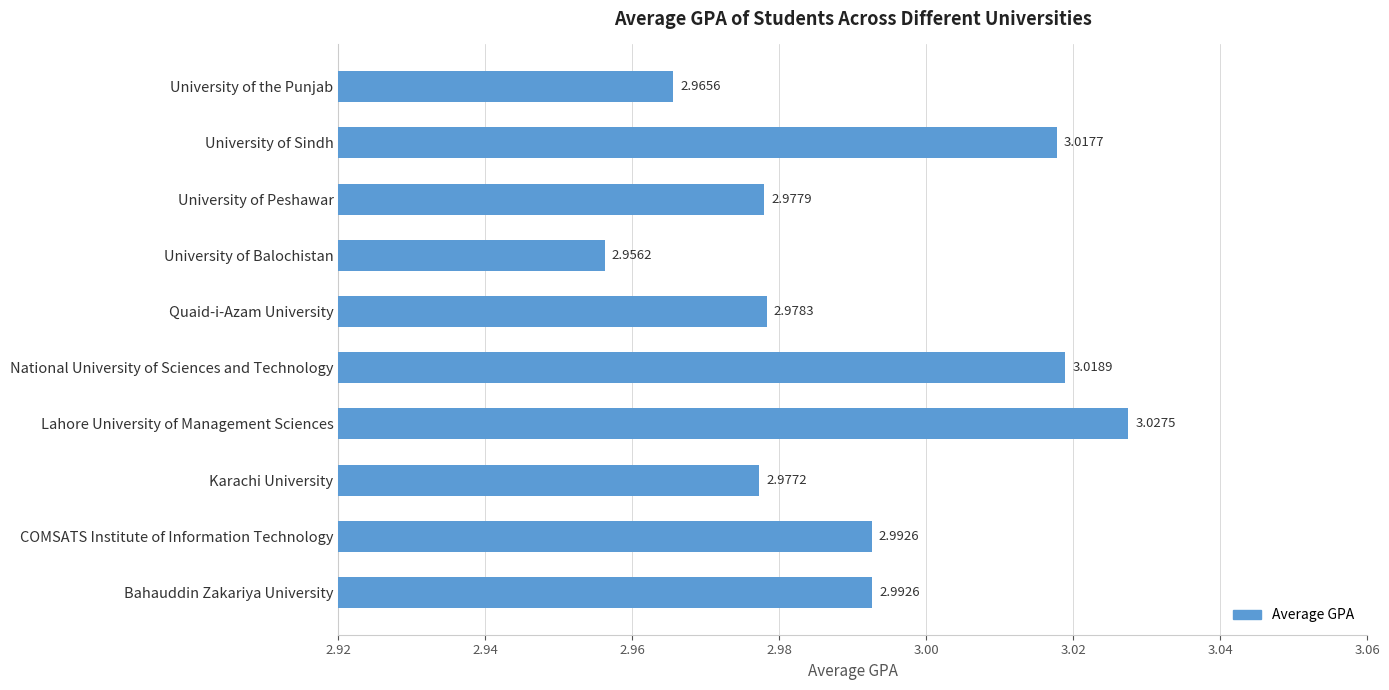

What is the difference between the maximum and minimum values?

0.1